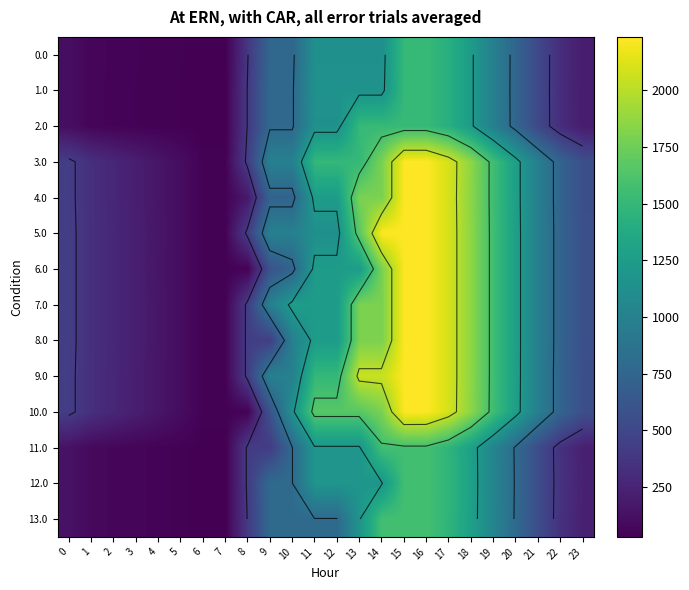

What is the total value across all series at 13?

20886.6